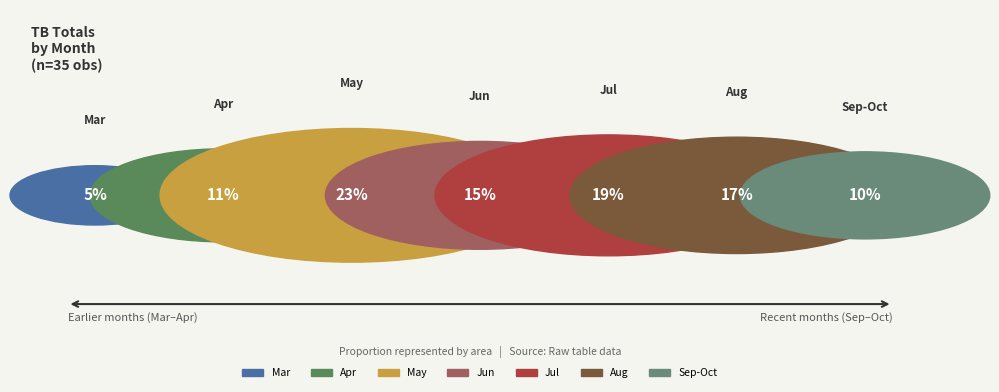

True or false: 2023-08-05 accounts for 1% of the total.

False